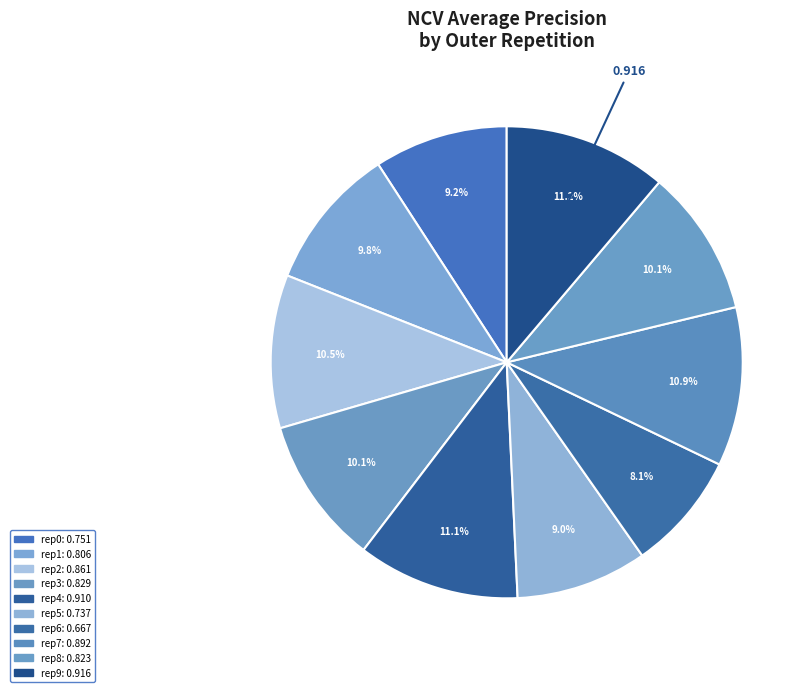

Which category has the biggest portion of the pie?

outer-repetition9